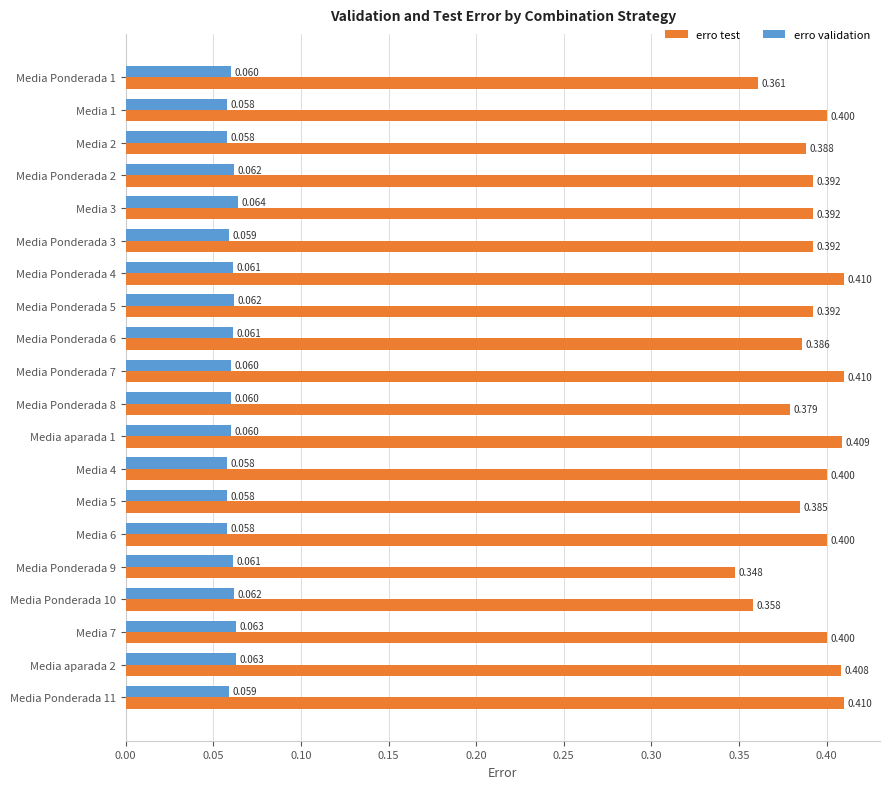

Is the value of erro validation at Media 6 greater than the value of erro test at Media 1?

No